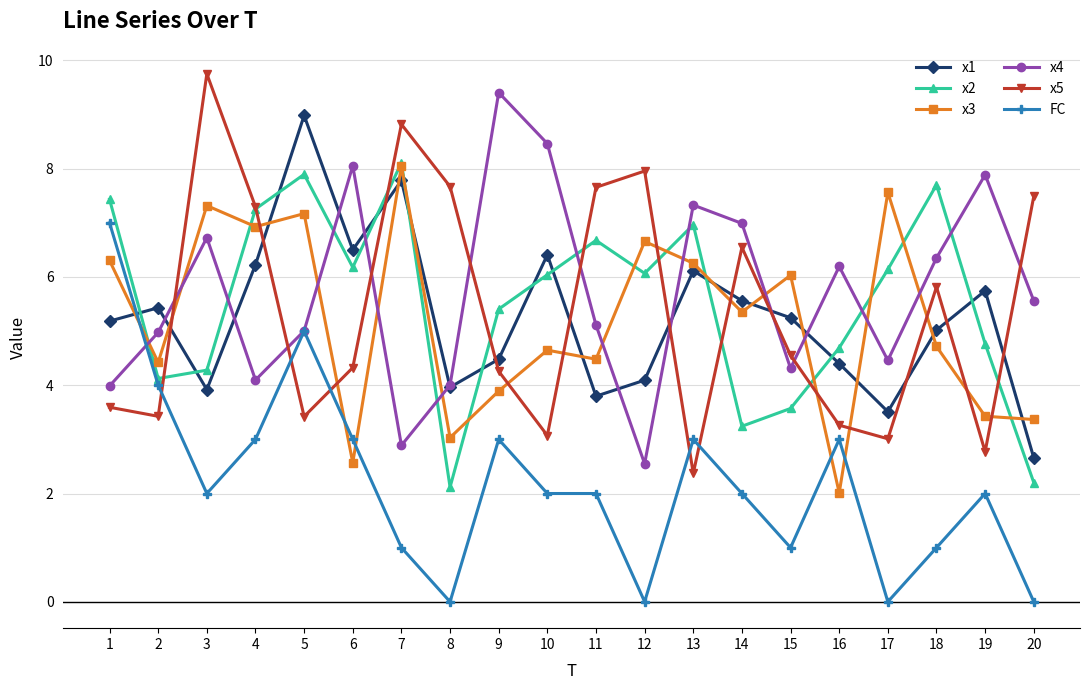

The FC series shows 1.7 at 15. True or false?

False